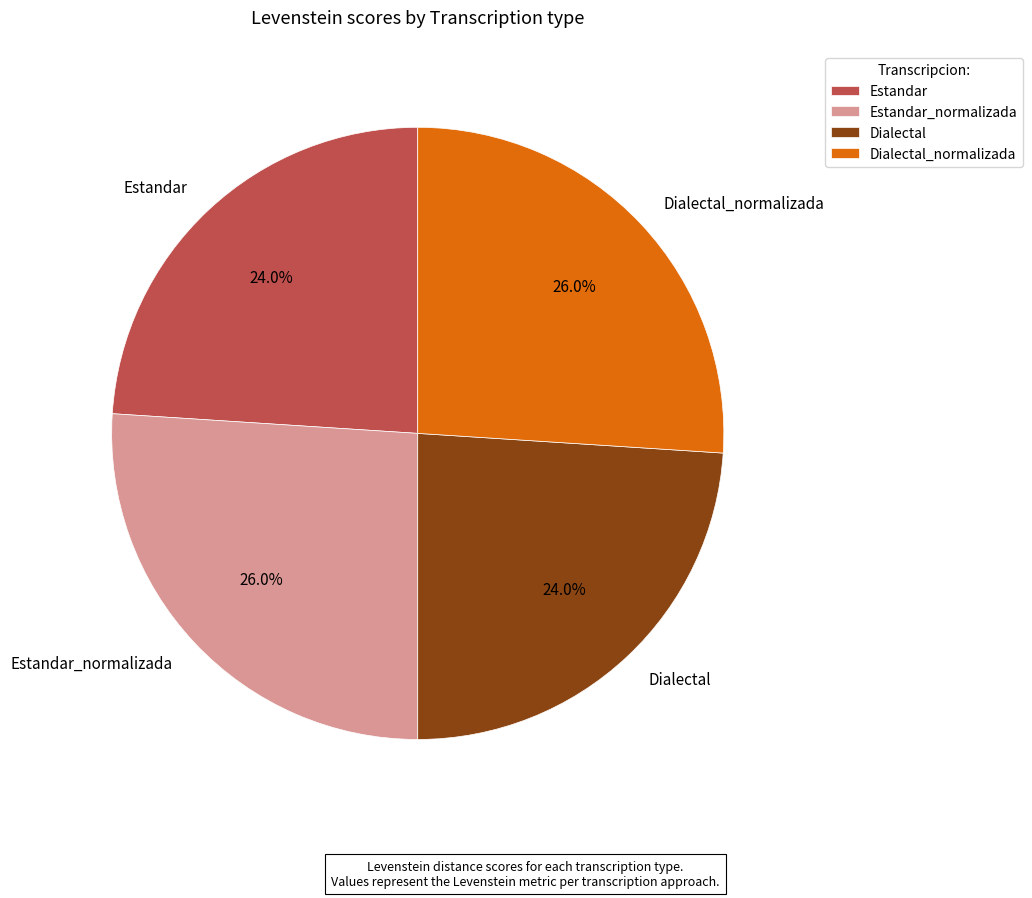

Does Dialectal_normalizada represent more than half of the total?

No